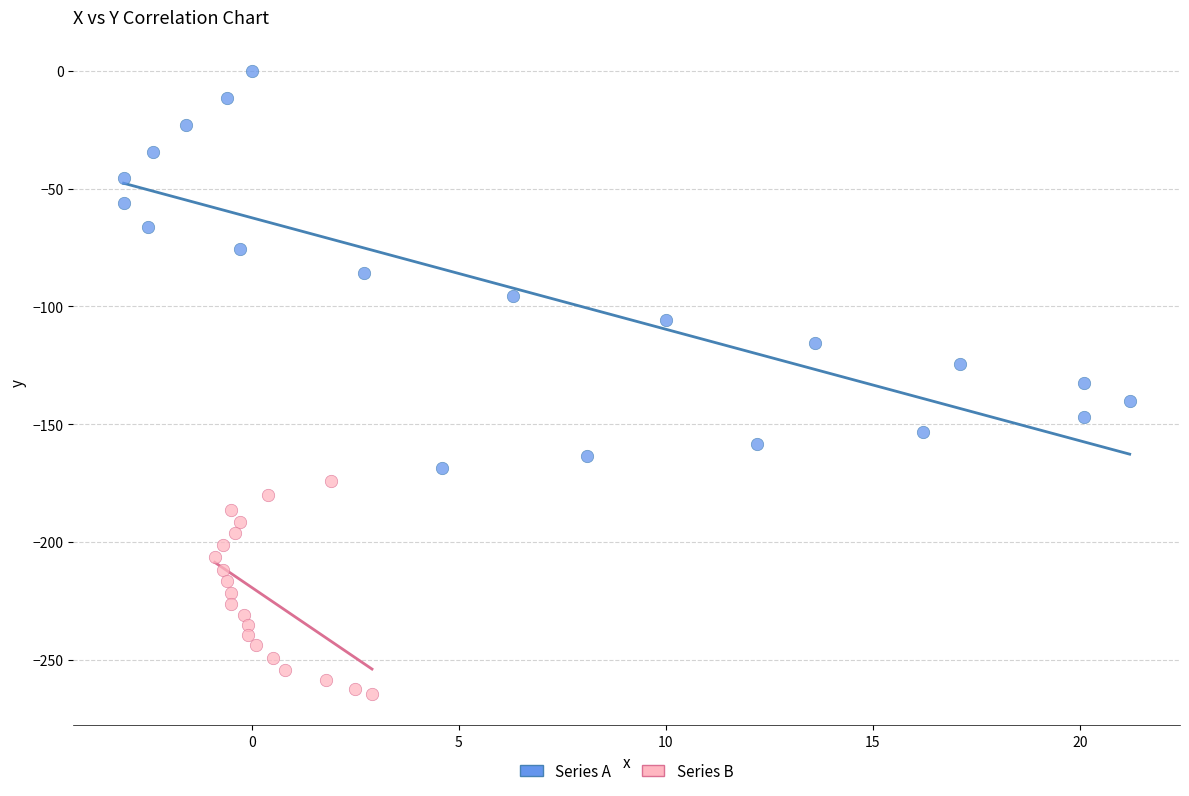

Which series reaches the minimum Y coordinate?

Series B